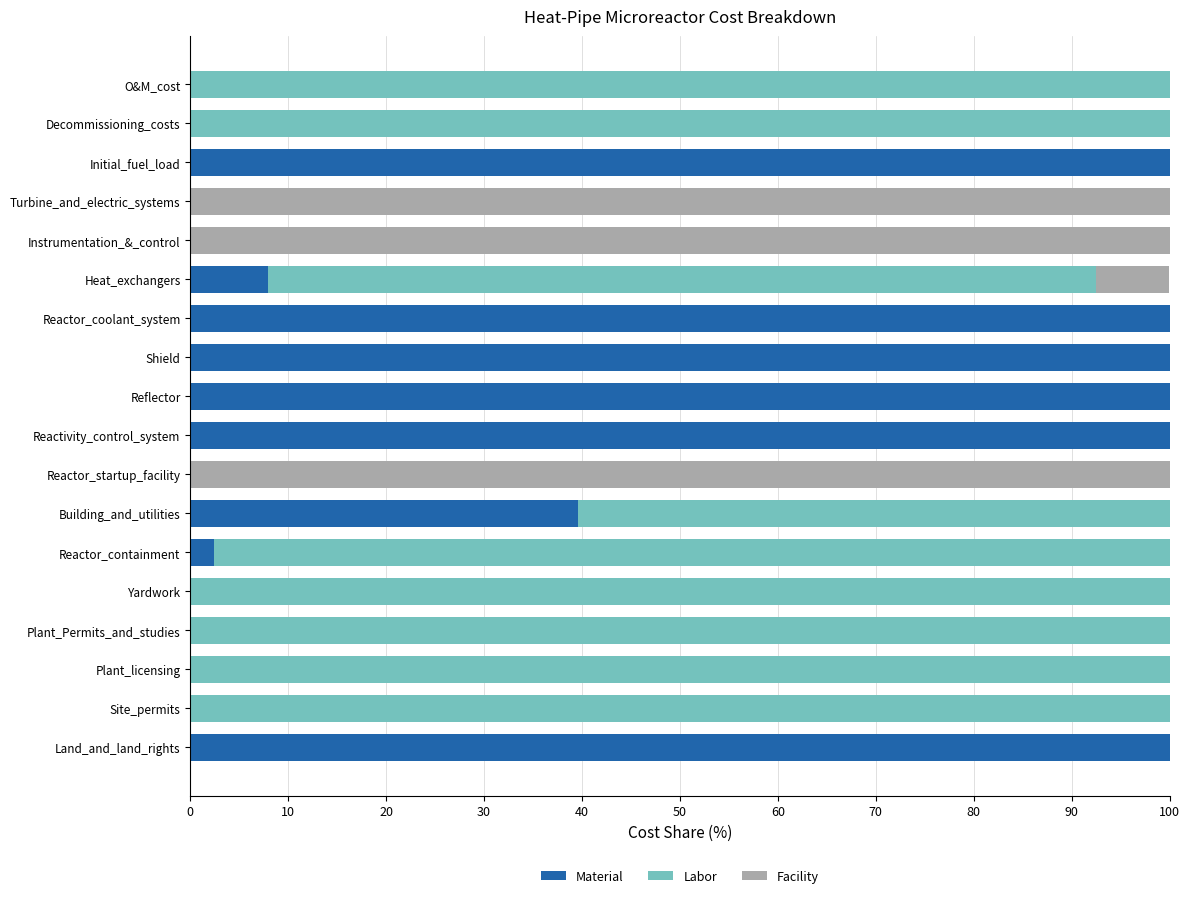

The value of Material at Shield is 29.5. True or false?

False